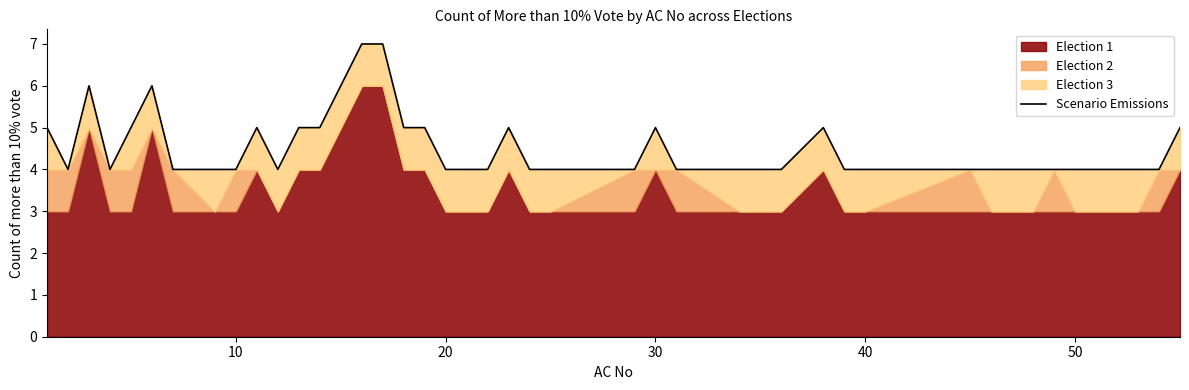

How many values are between 4 and 5?

35